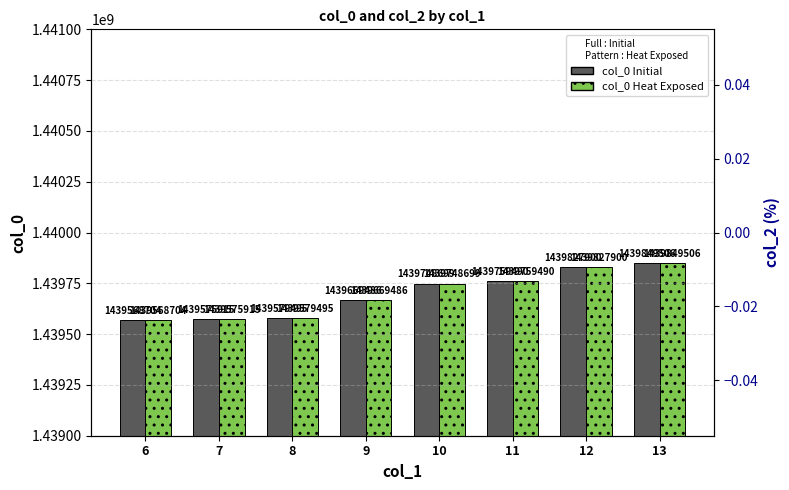

Does the chart contain any negative values?

No